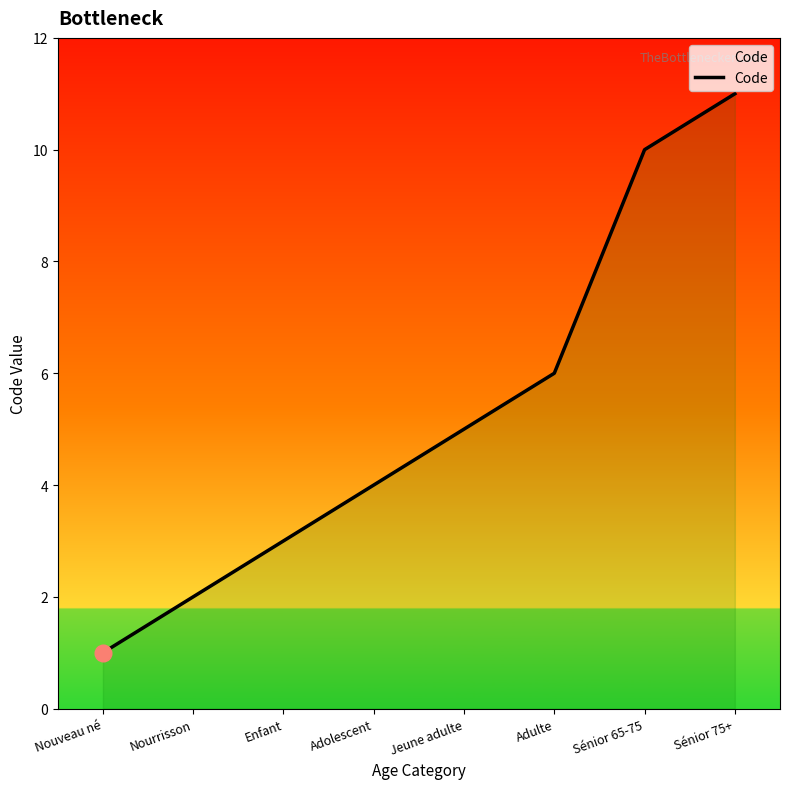

Between Enfant and Adolescent, which is larger?

Adolescent